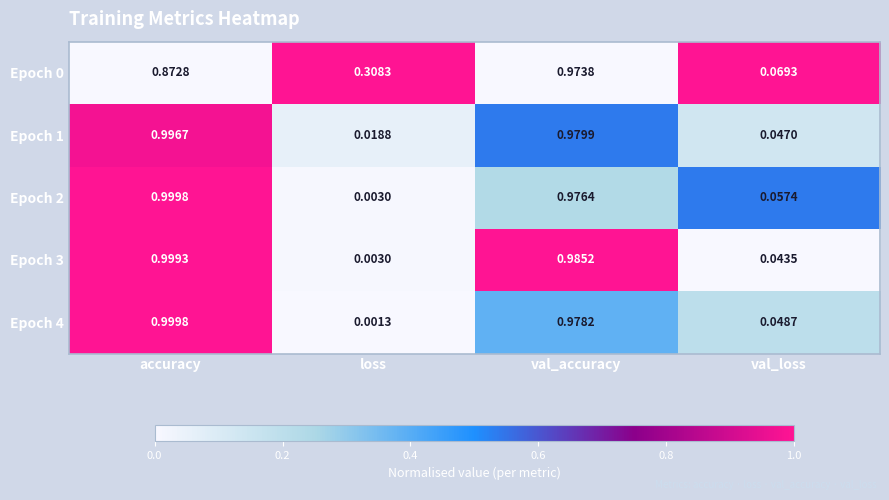

Where is Epoch 2 nearest to the value 0?

loss